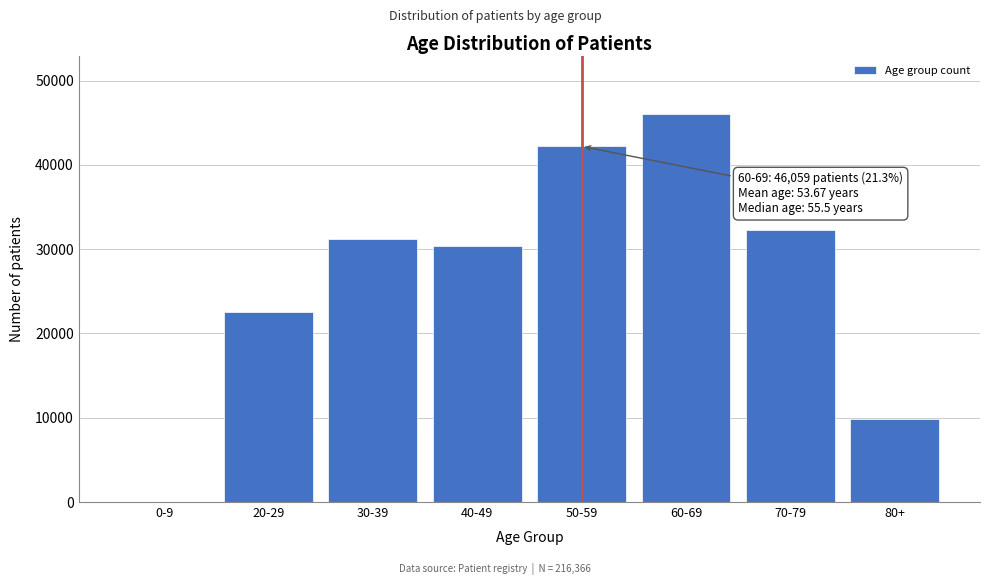

Reading left to right, extract all data points from this chart.

0-9=52	20-29=22541	30-39=31175	40-49=30384	50-59=42195	60-69=46059	70-79=32252	80+=9906